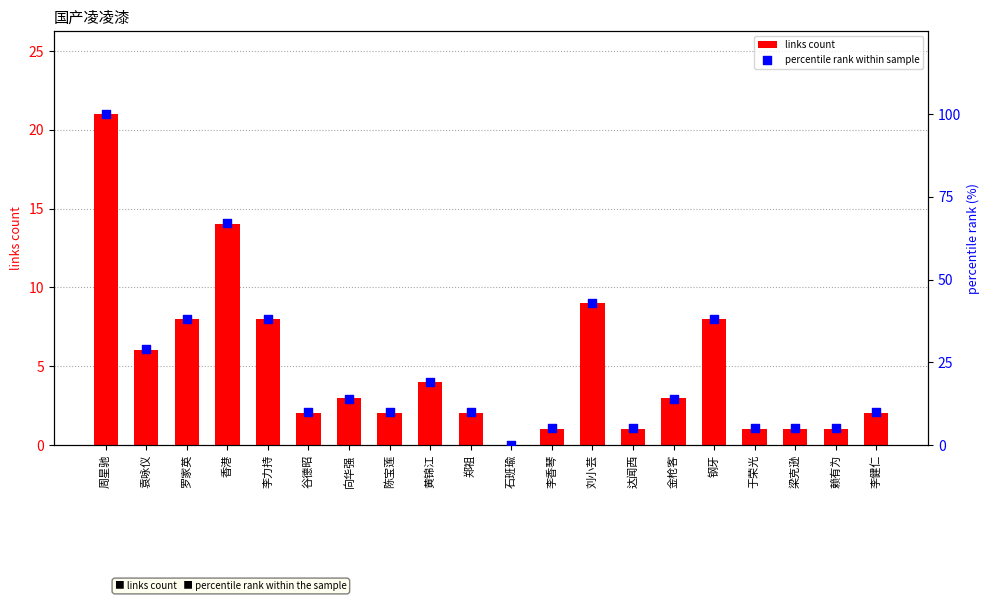

What is the total value across all series at 袁咏仪?

35